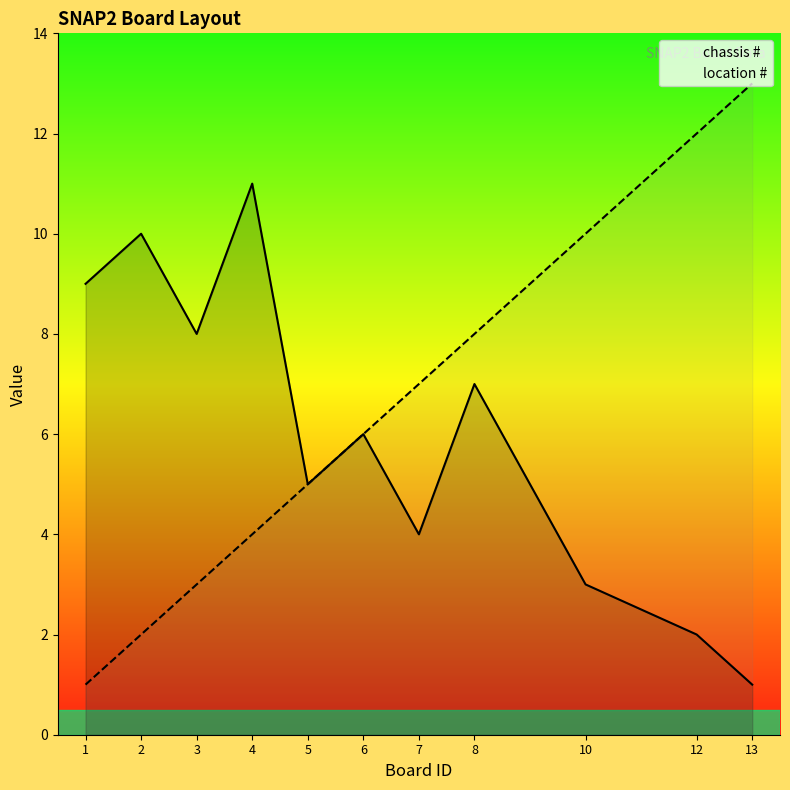

True or false: chassis # has more than 1 interior local peaks.

True